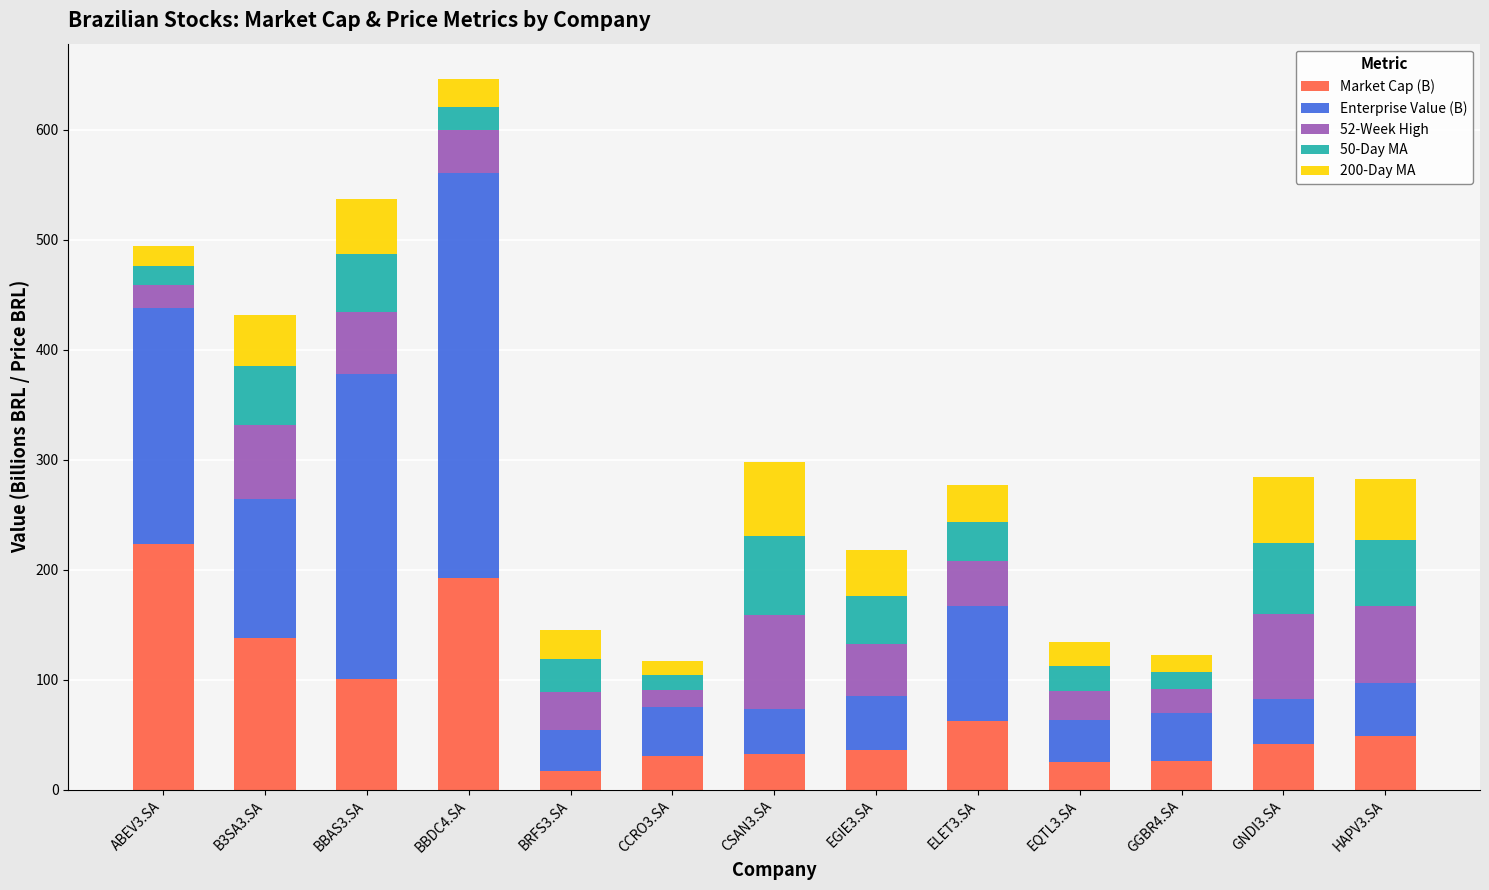

Are the bars horizontal?

No